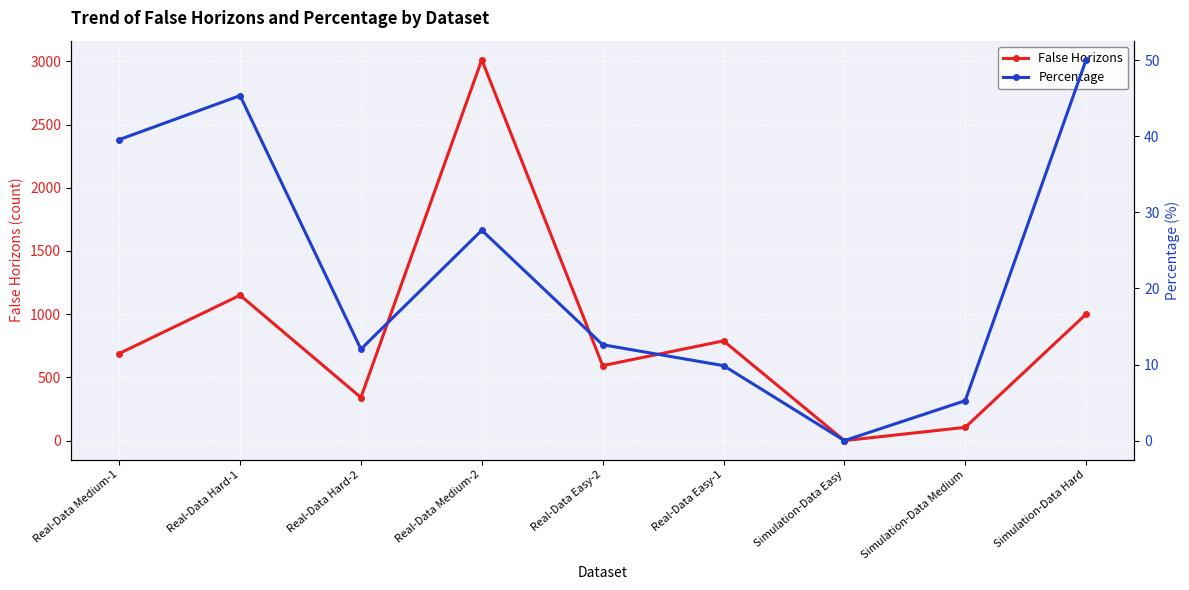

How many data points in False Horizons are less than 689?

4